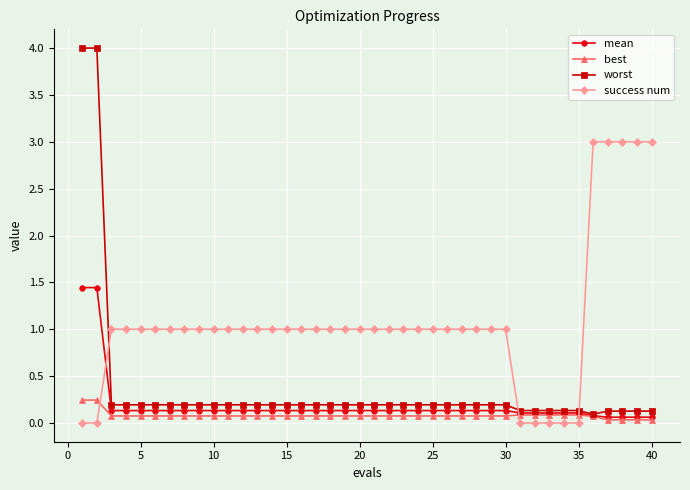

Which series has the widest spread of values?

worst